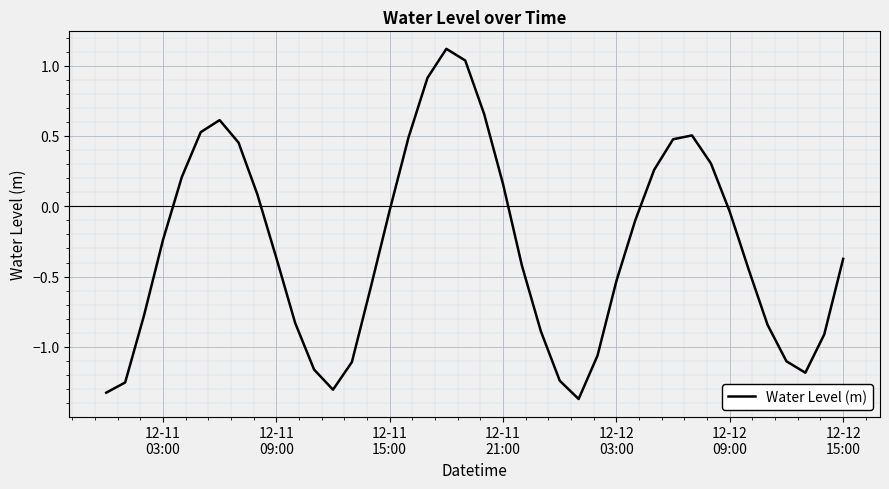

What is the difference between the maximum and minimum values?

2.5